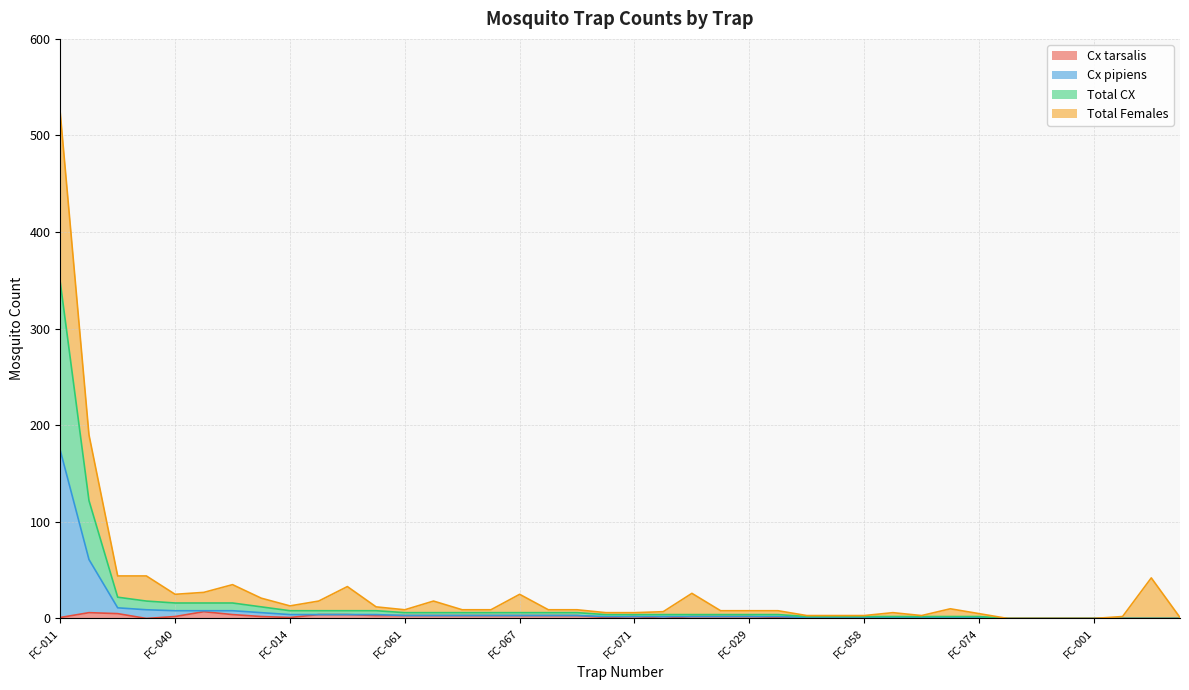

How many positive values does the Total CX series have?

33